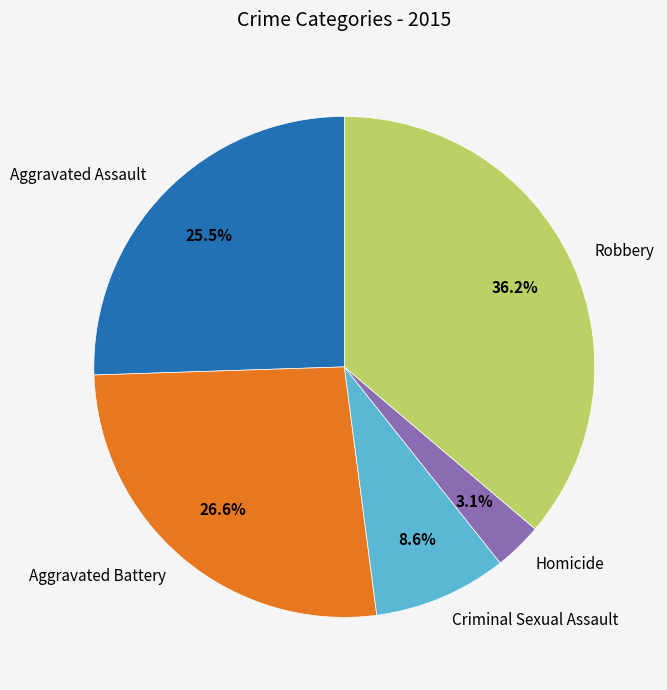

To the nearest percent, what is the difference between the Homicide and Aggravated Assault slice percentages?

22%